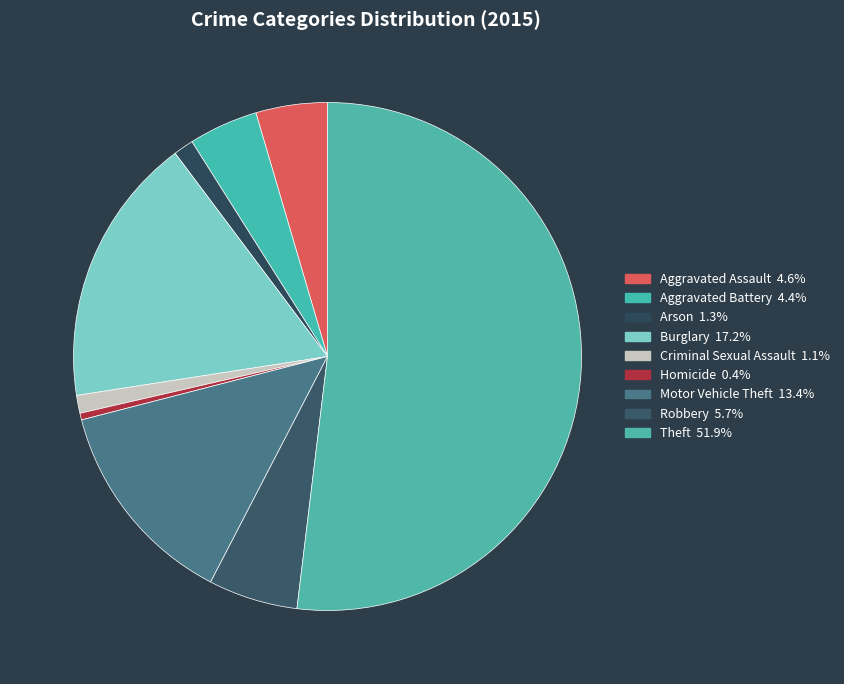

Is it true that Homicide is 0% of the pie?

True